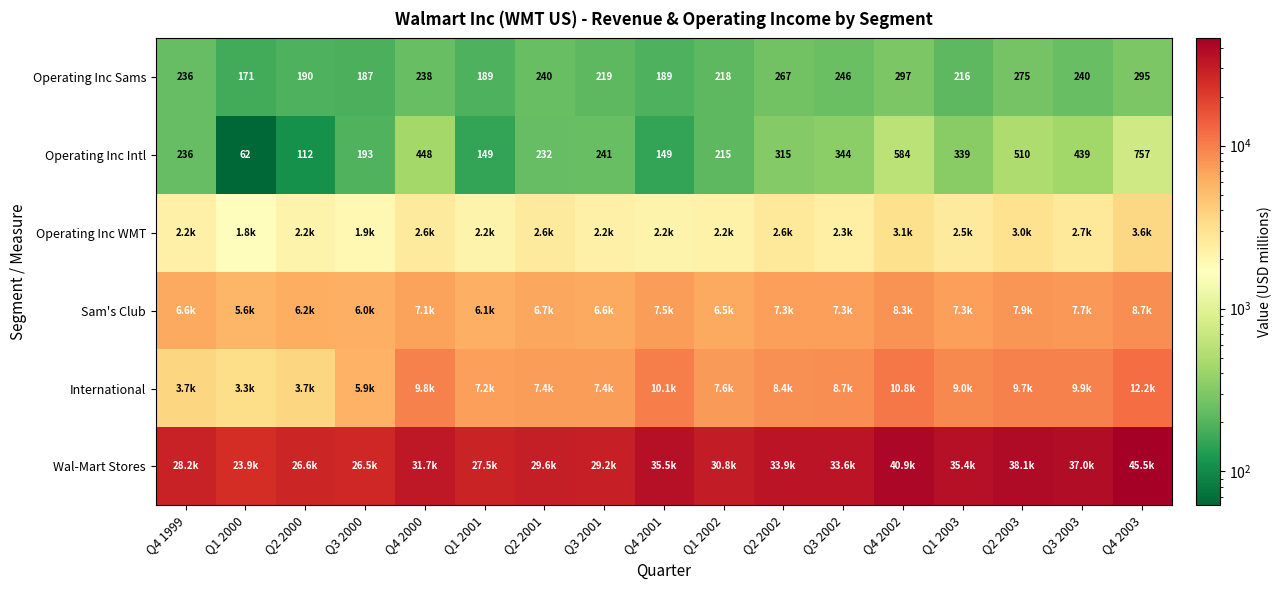

Read the Operating Inc Intl value at Q2 2002.

315